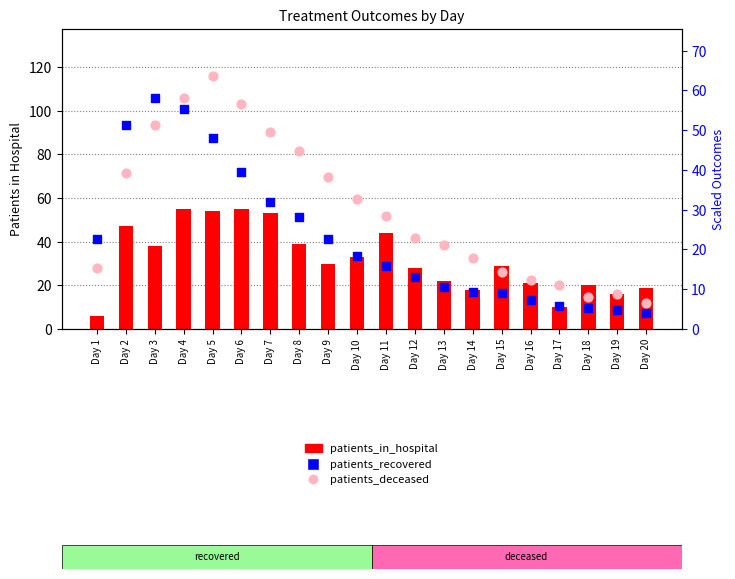

Which series has the largest total across all categories?

patients_in_hospital